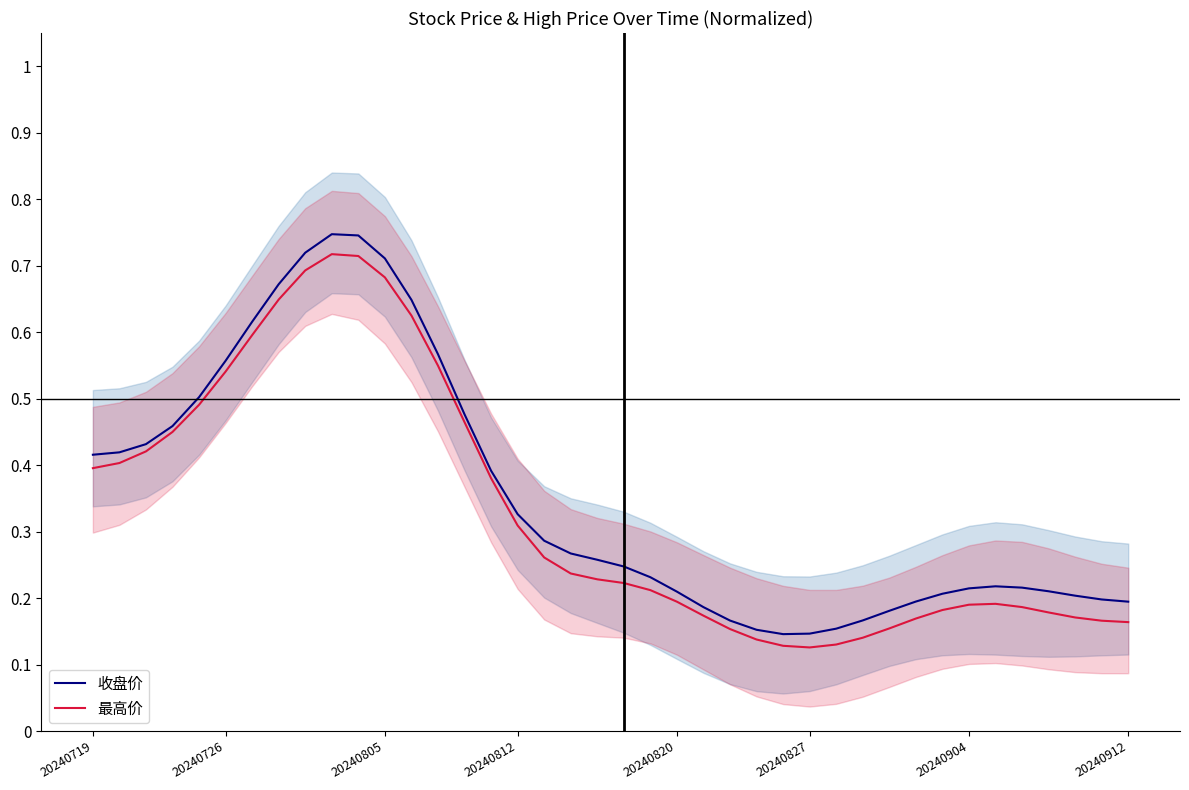

Where is the first local minimum for 收盘价?

26